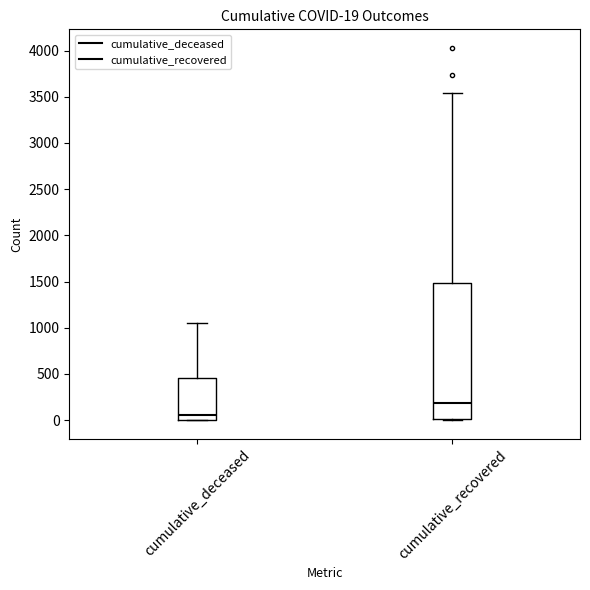

Which box's median line is the highest?

cumulative_recovered